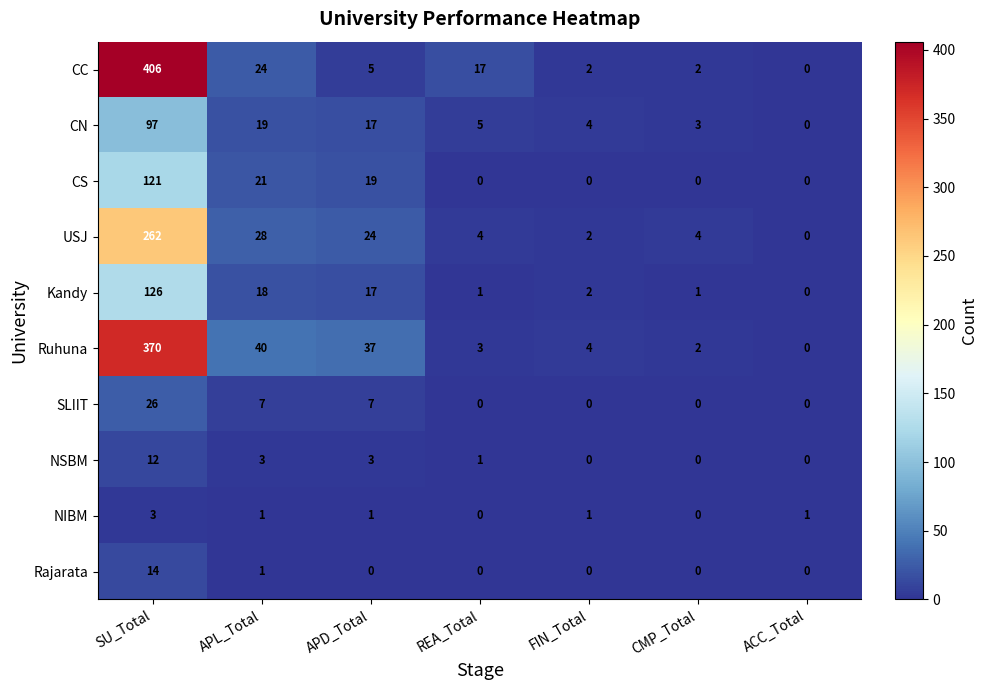

What is the maximum value for CC?

406